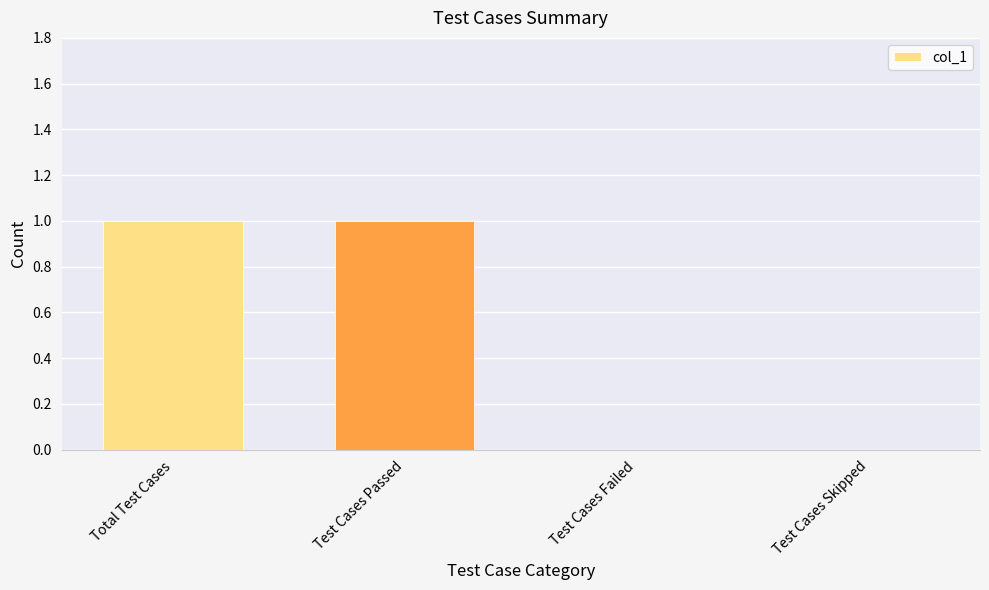

What is the ratio of the value at Total Test Cases to the value at Test Cases Passed?

1.0